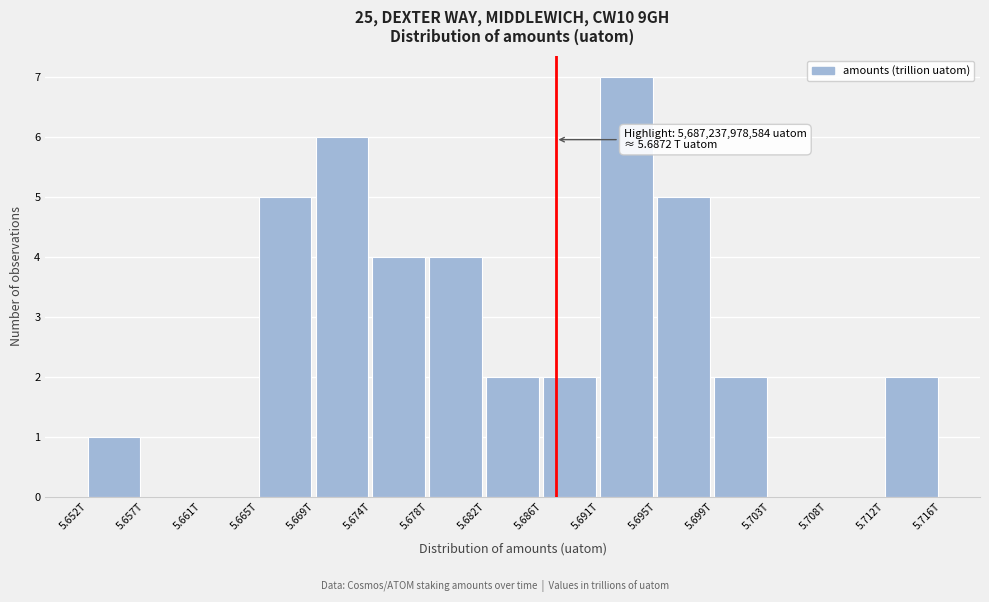

Reading right to left, what are all the values shown in this chart?

5.712T=2	5.708T=0	5.703T=0	5.699T=2	5.695T=5	5.691T=7	5.686T=2	5.682T=2	5.678T=4	5.674T=4	5.669T=6	5.665T=5	5.661T=0	5.657T=0	5.652T=1